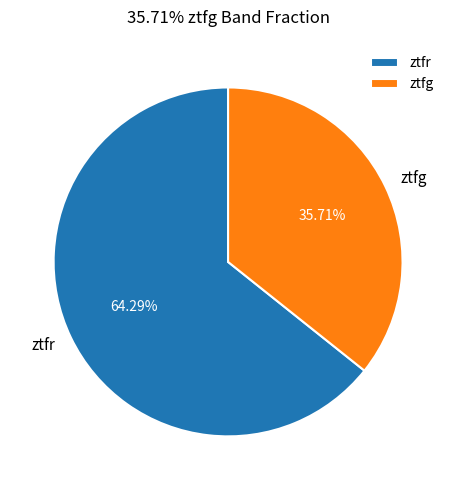

How many slices are in this pie chart?

2